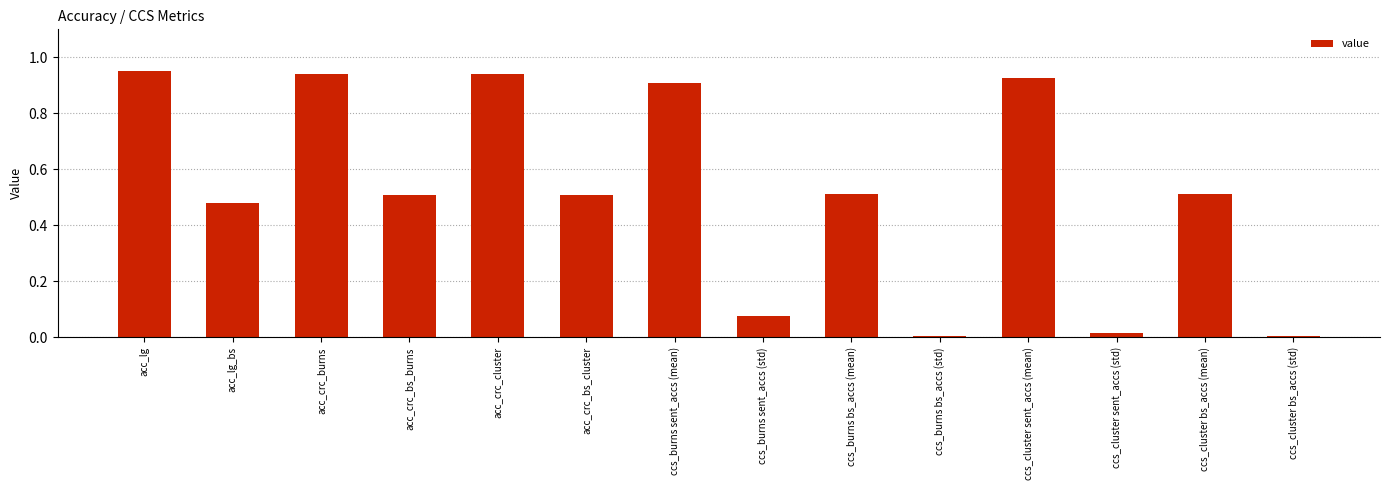

Are the bars horizontal?

No